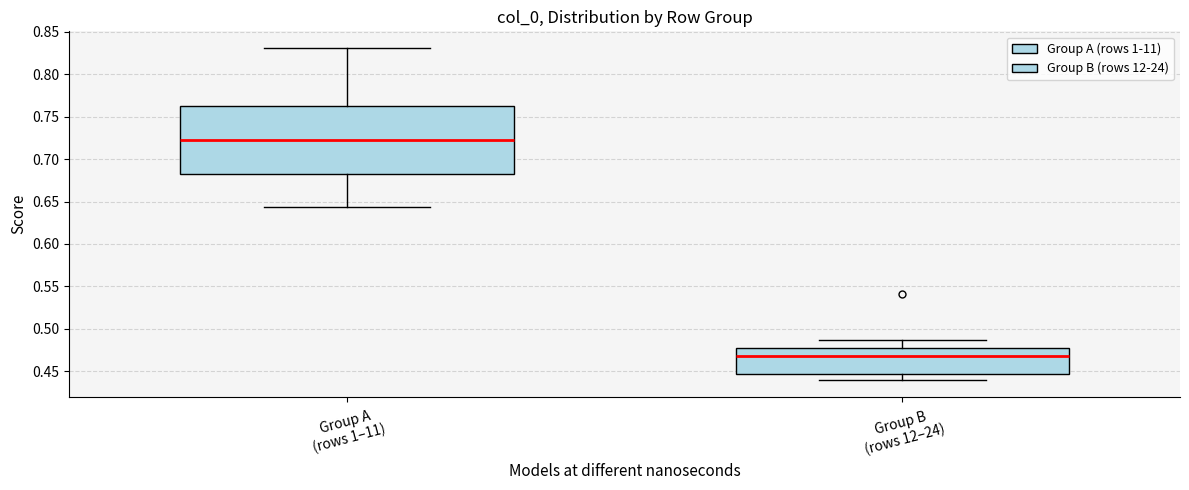

Which box's median line is the highest?

Group A (rows 1–11)